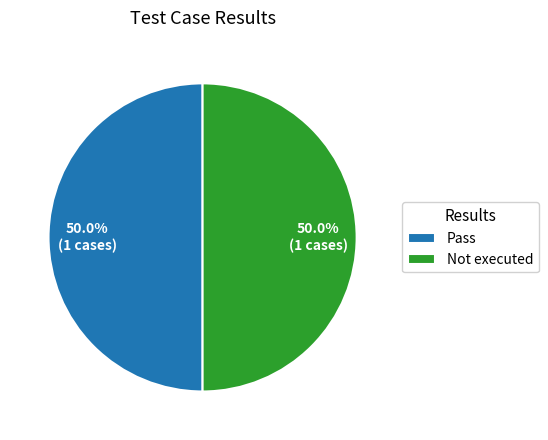

To the nearest percent, what percentage of the pie is Not executed?

50%